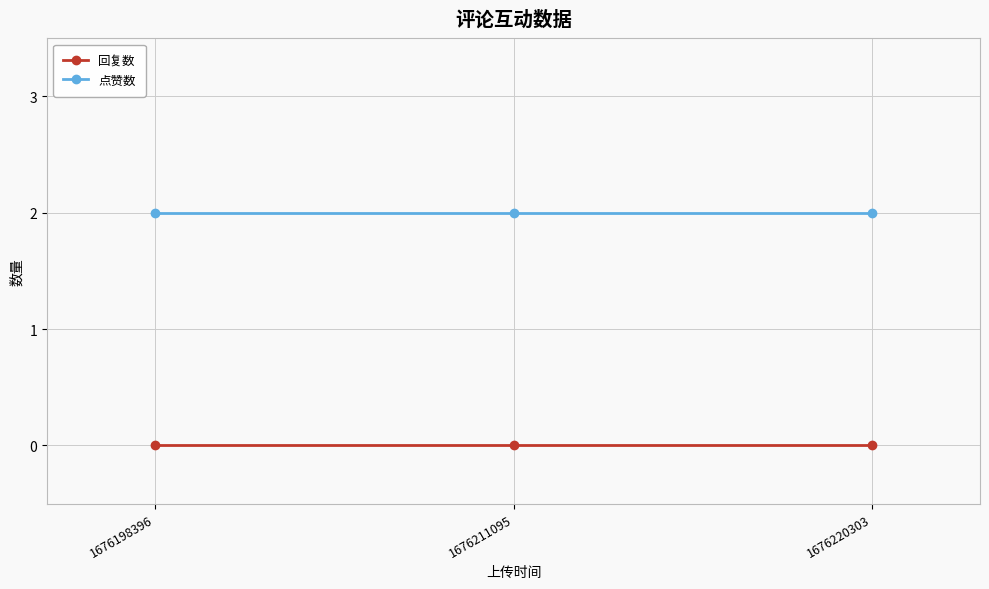

The 点赞数 series shows 2 at 1676198396. True or false?

True